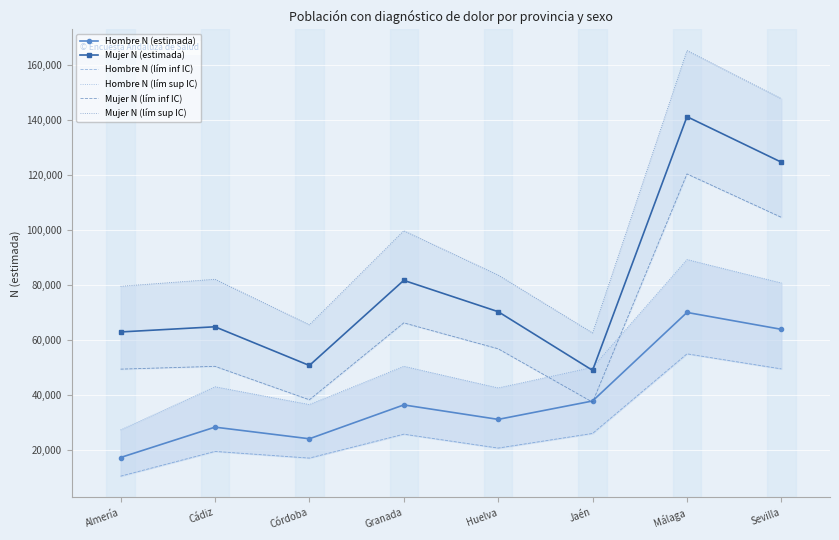

What is the label of the 5th point from the left?

Huelva